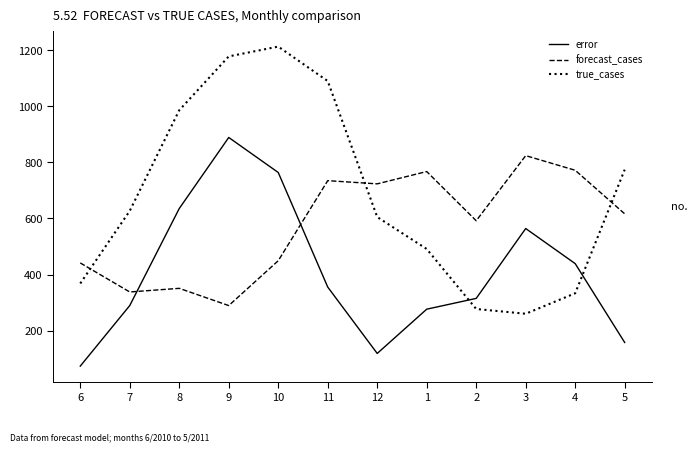

What is the lowest value of the forecast_cases series?

289.2